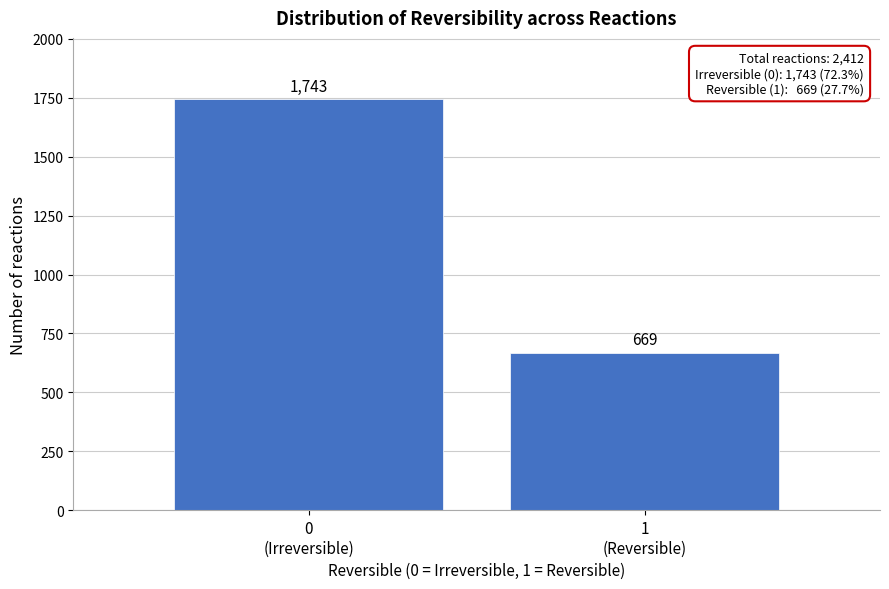

Reading left to right, list all the values displayed in this chart.

1743	669